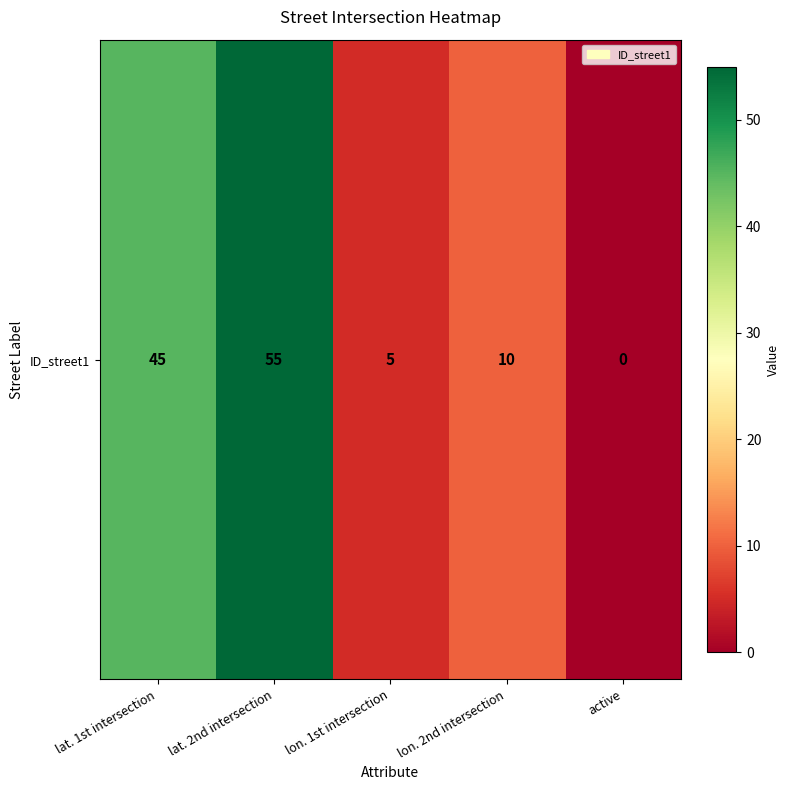

Is it true that the value at lat. 1st intersection is 45?

True